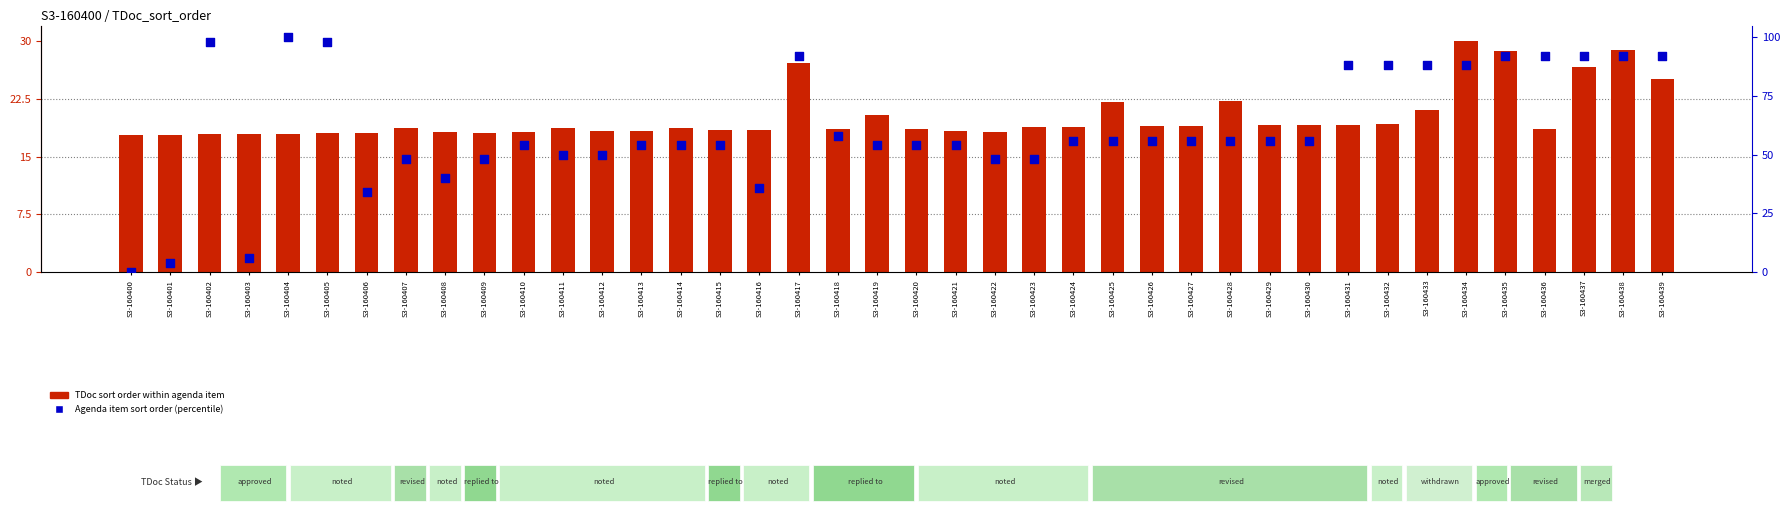

Which series reaches the minimum Y coordinate?

Agenda item sort order (percentile)